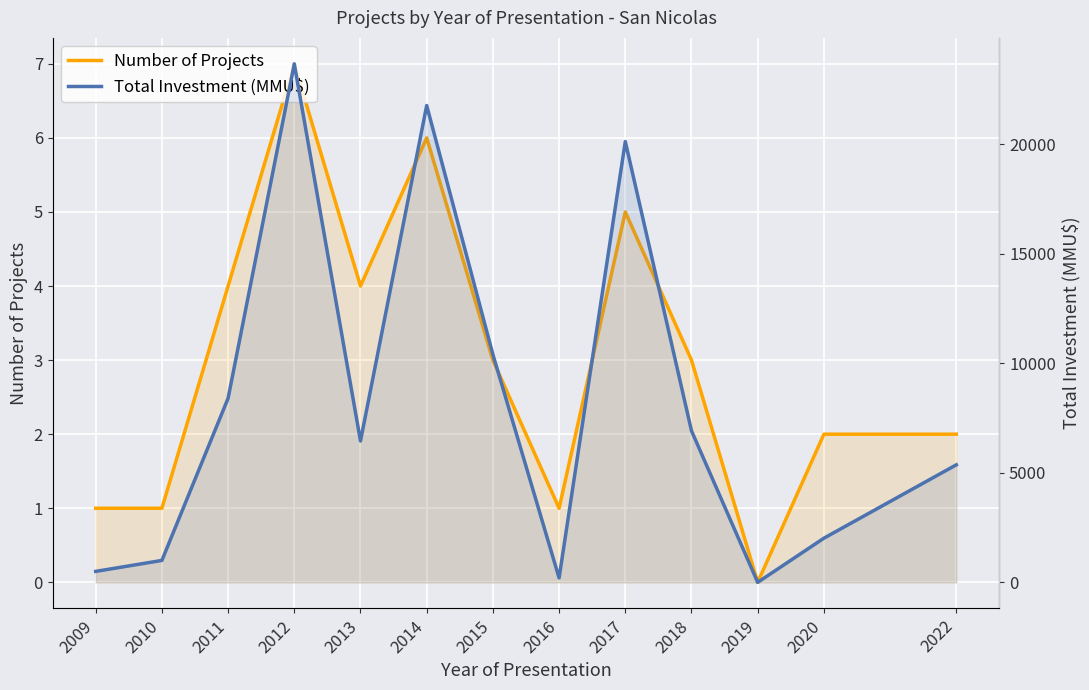

Reading right to left, extract all data points from this chart.

Number of Projects: 2	2	0	3	5	1	3	6	4	7	4	1	1
Total Investment (MMU$): 5363	2015	0	6914	20116	200	10400	21760	6450	23662	8400	1000	500